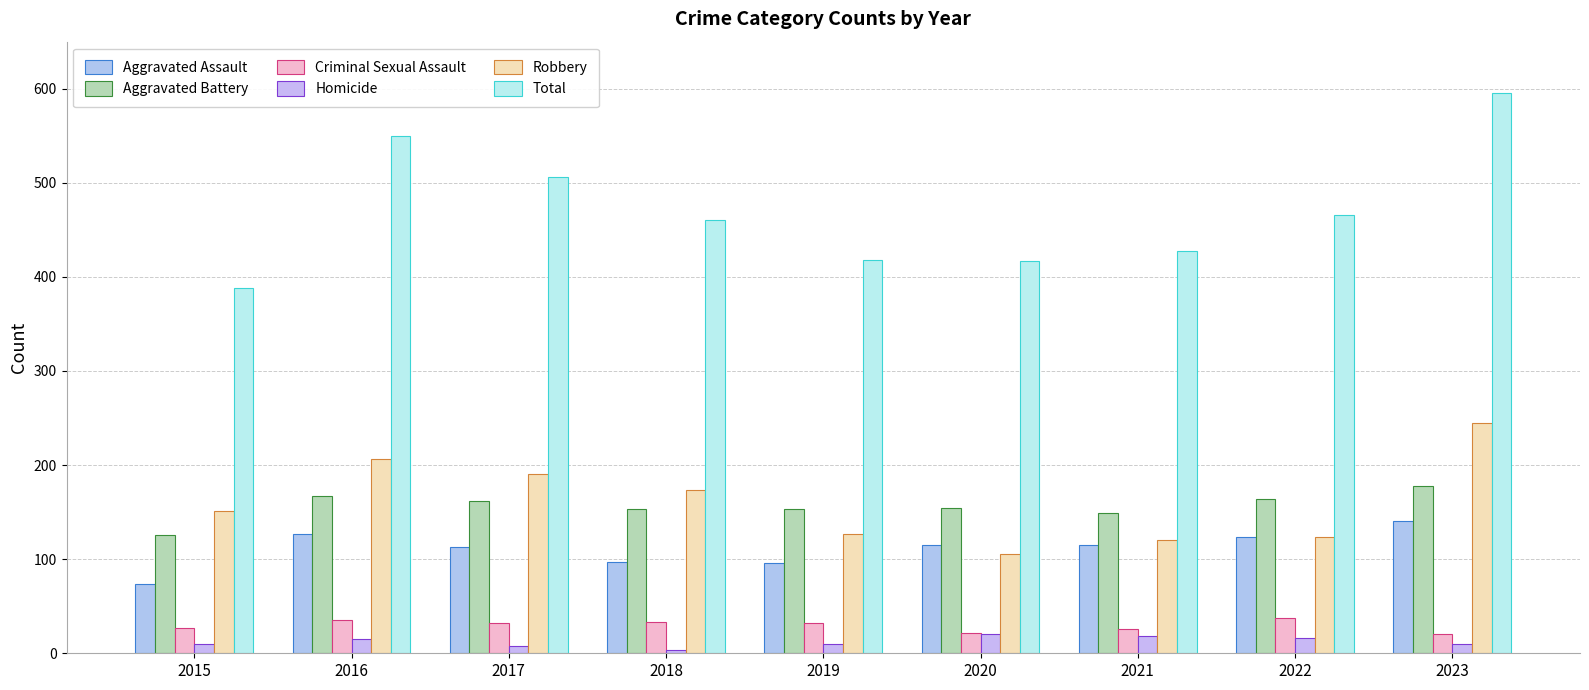

What are all the series names shown in the legend?

Aggravated Assault, Aggravated Battery, Criminal Sexual Assault, Homicide, Robbery, Total